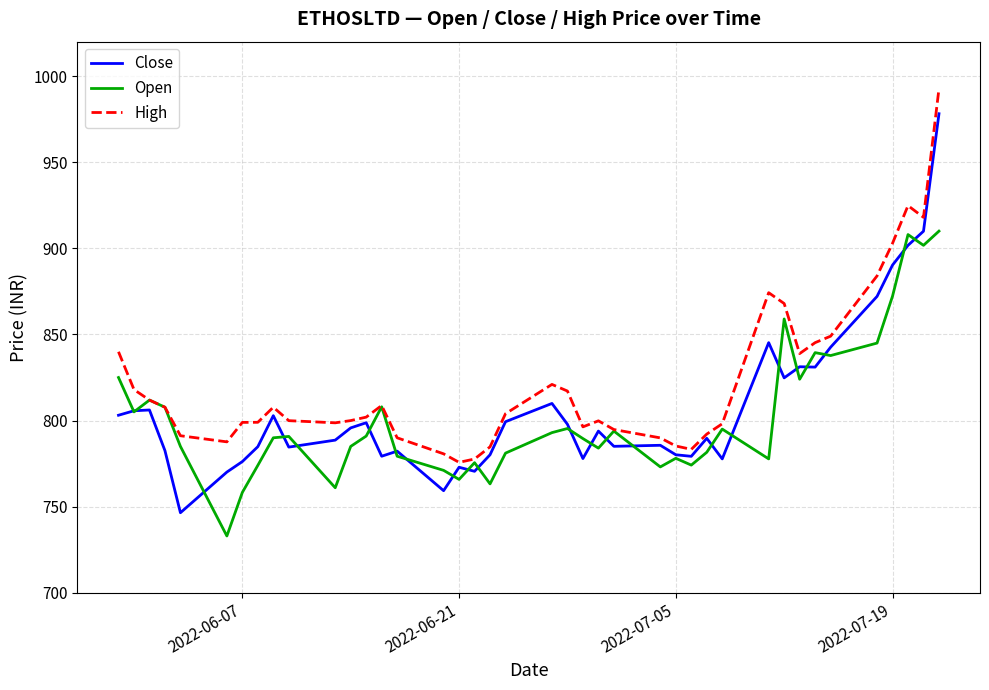

How many categories are shown in the chart?

40